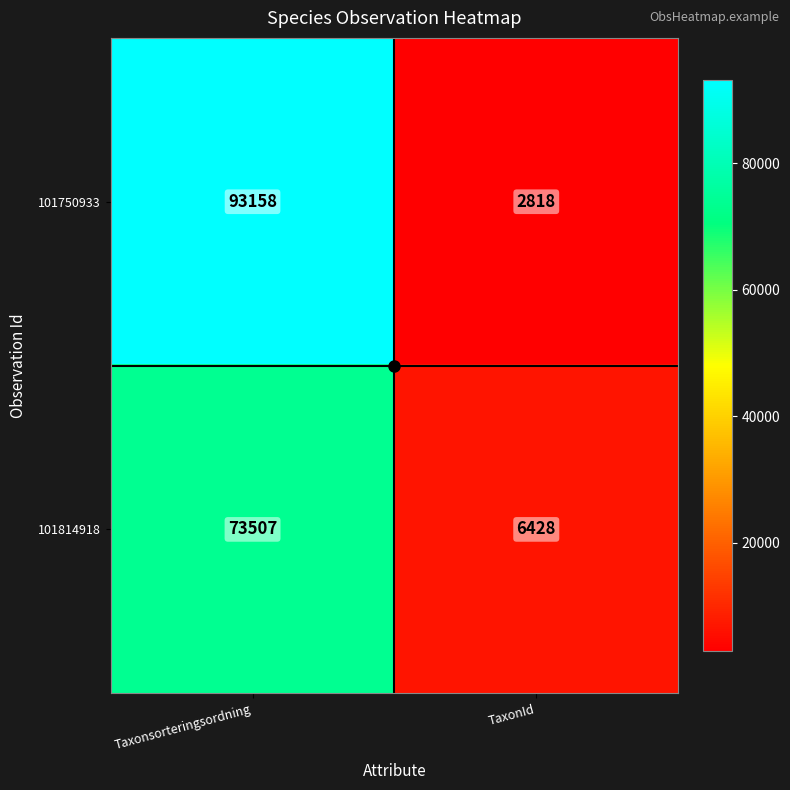

What value does the 101750933 series have at Taxonsorteringsordning, to the nearest 10?

93160